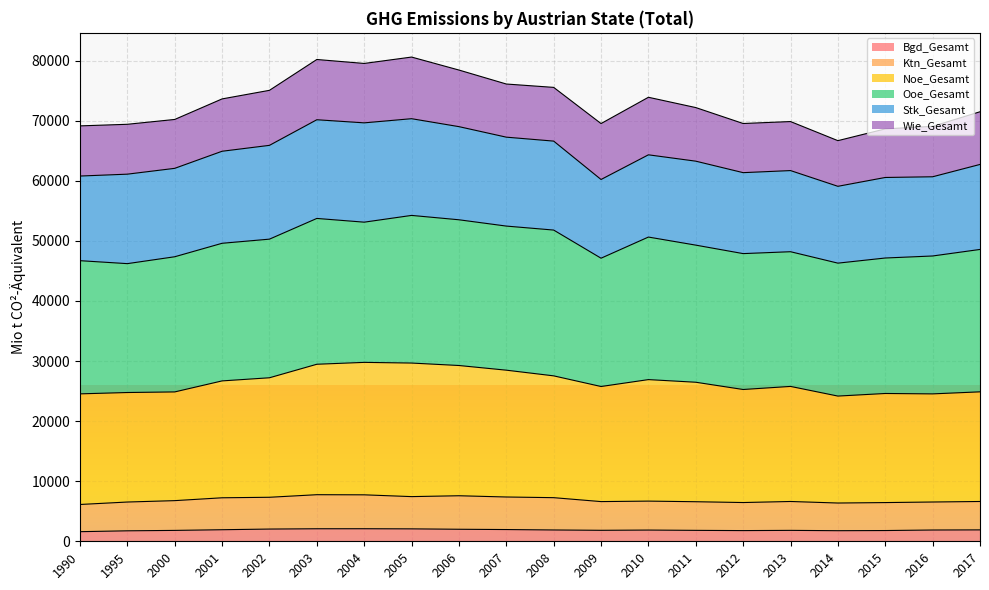

True or false: Noe_Gesamt has a value of 48712 at 2008.

False